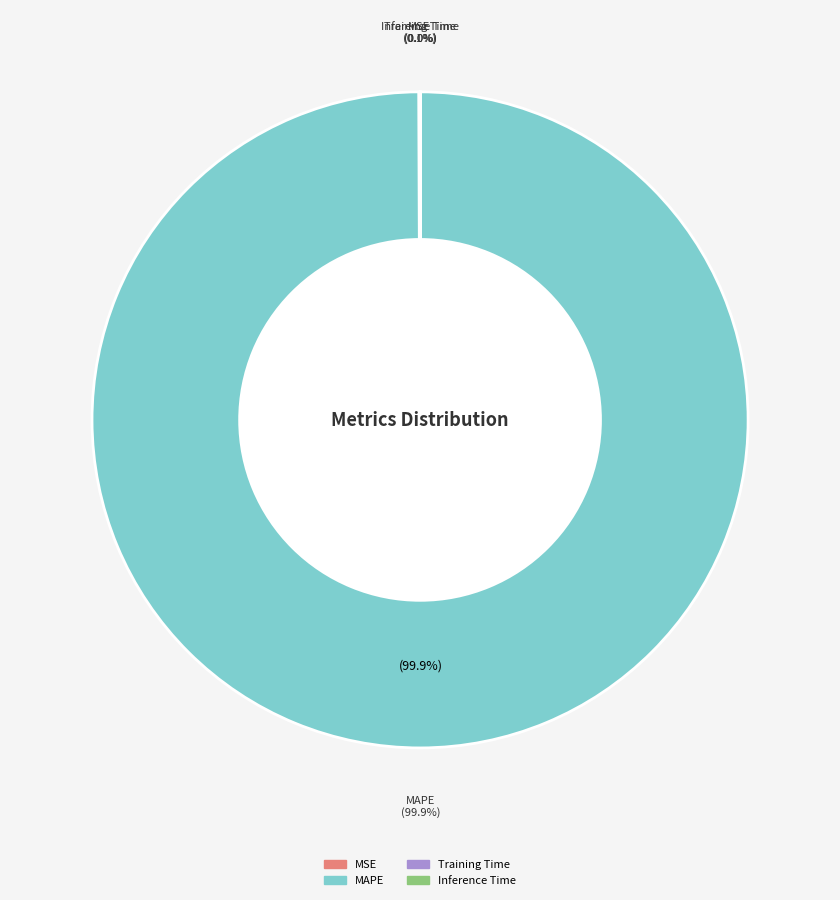

To the nearest percent, what is the difference between the largest and smallest slice percentages?

100%